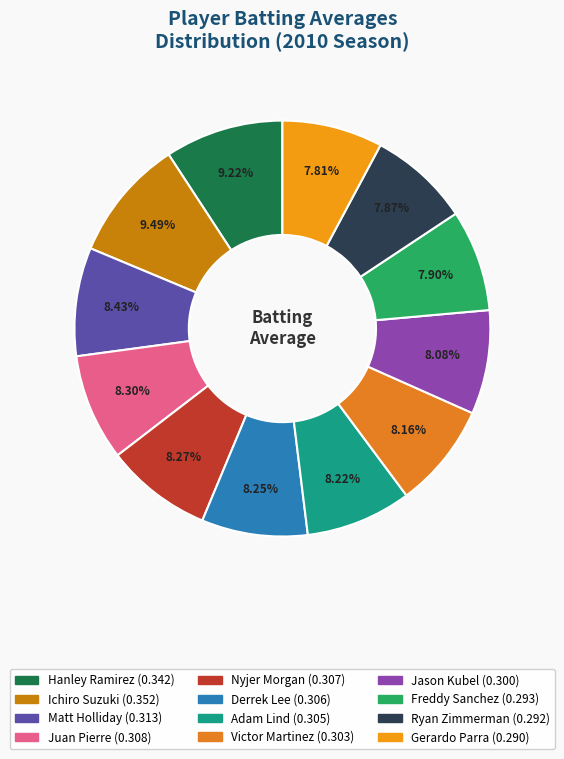

The Ichiro Suzuki slice represents 24% of the pie. True or false?

False